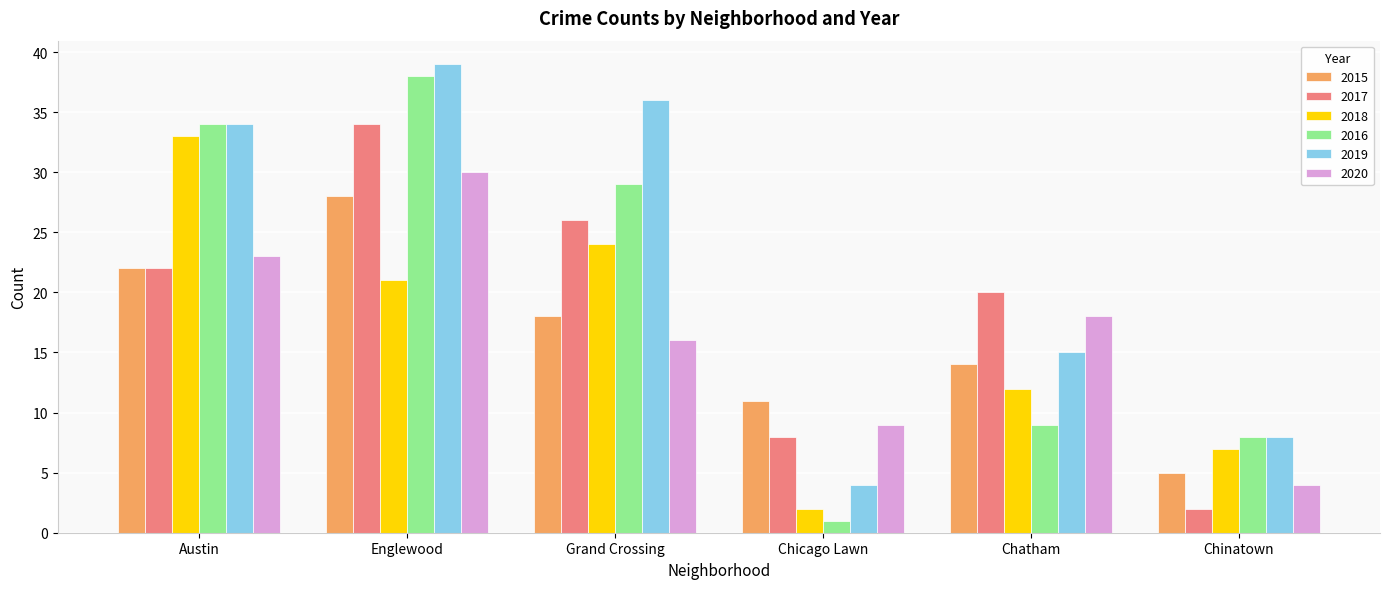

What are all the series names shown in the legend?

2015, 2017, 2018, 2016, 2019, 2020